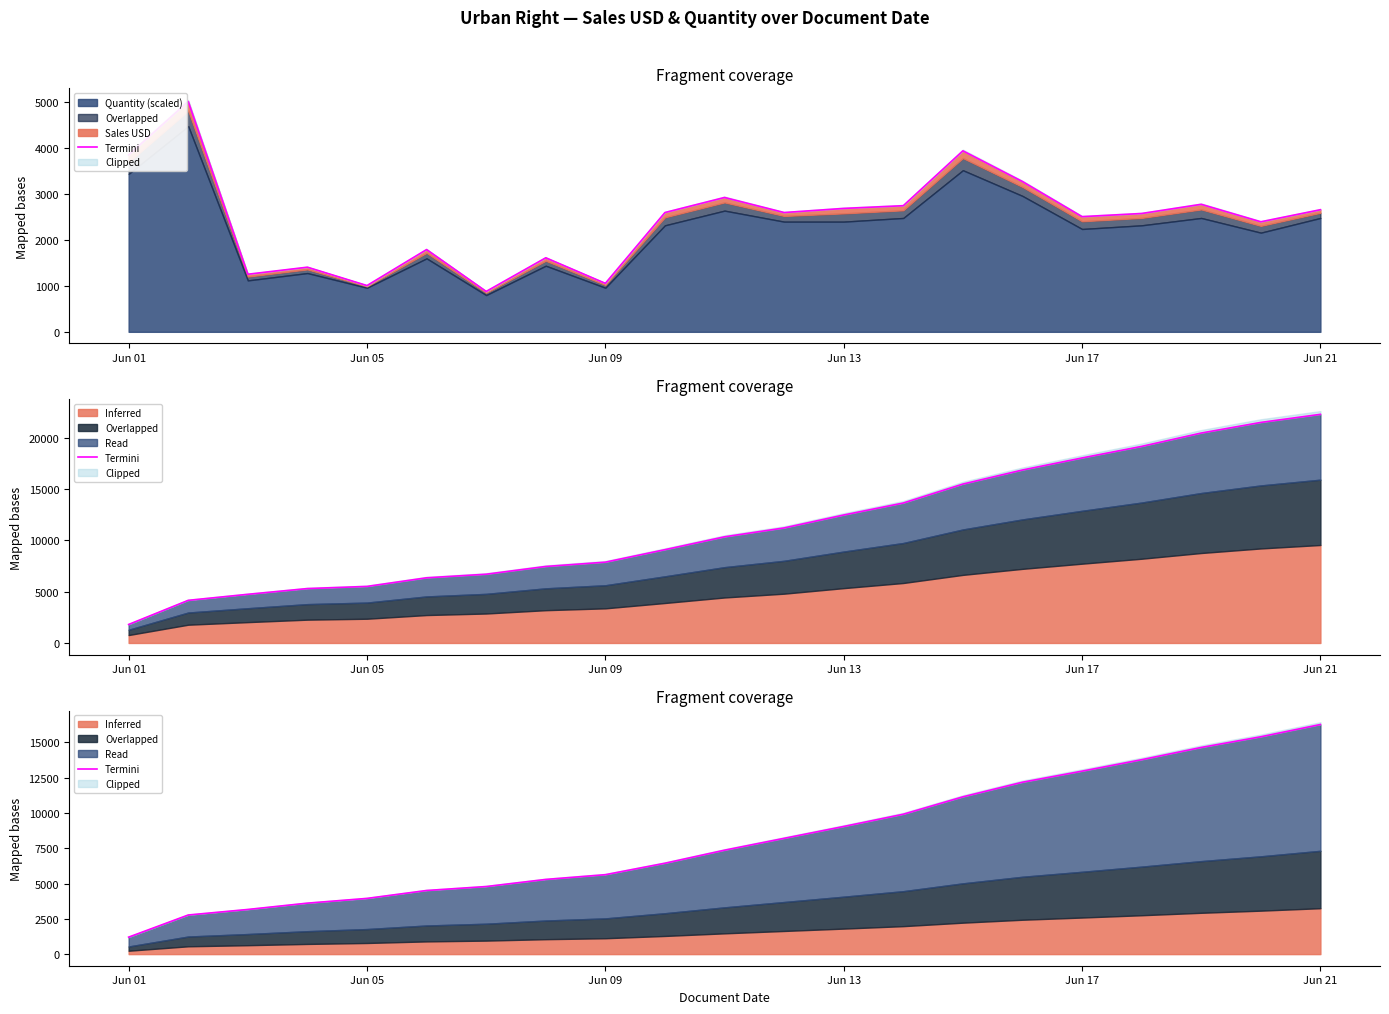

What is the value of the 14th point from the left?

9912.0